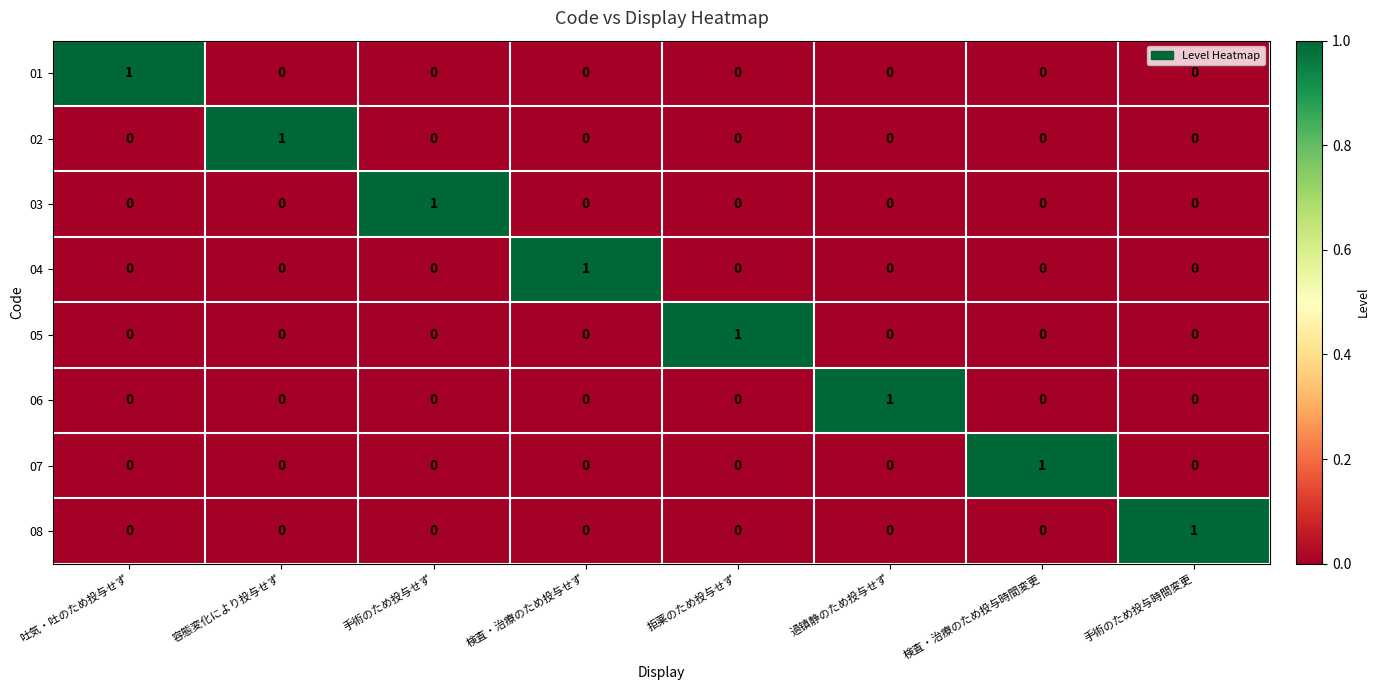

At how many categories does at least one series exceed 0?

8